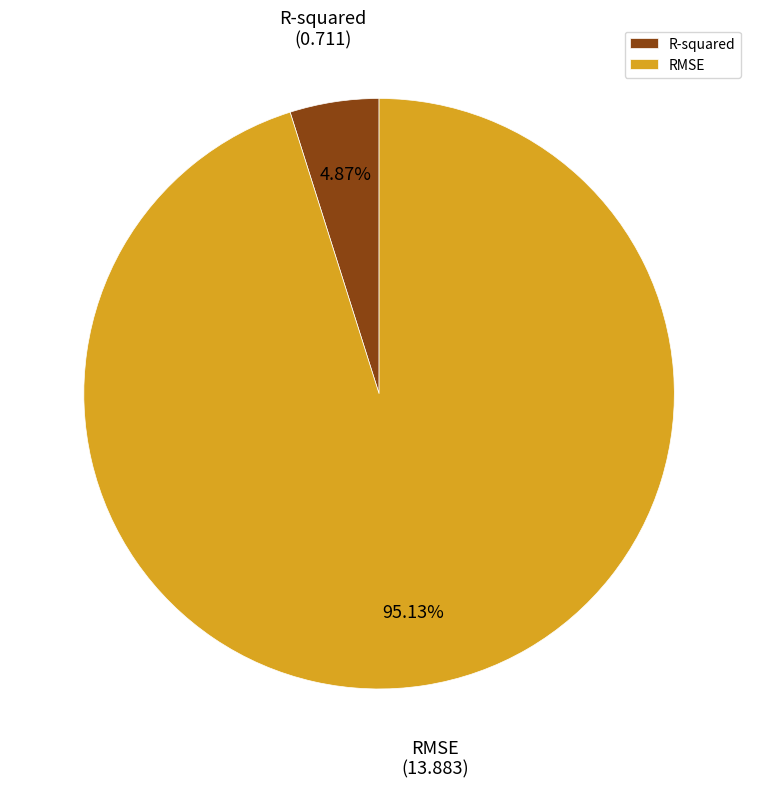

Between RMSE and R-squared, which is larger?

RMSE